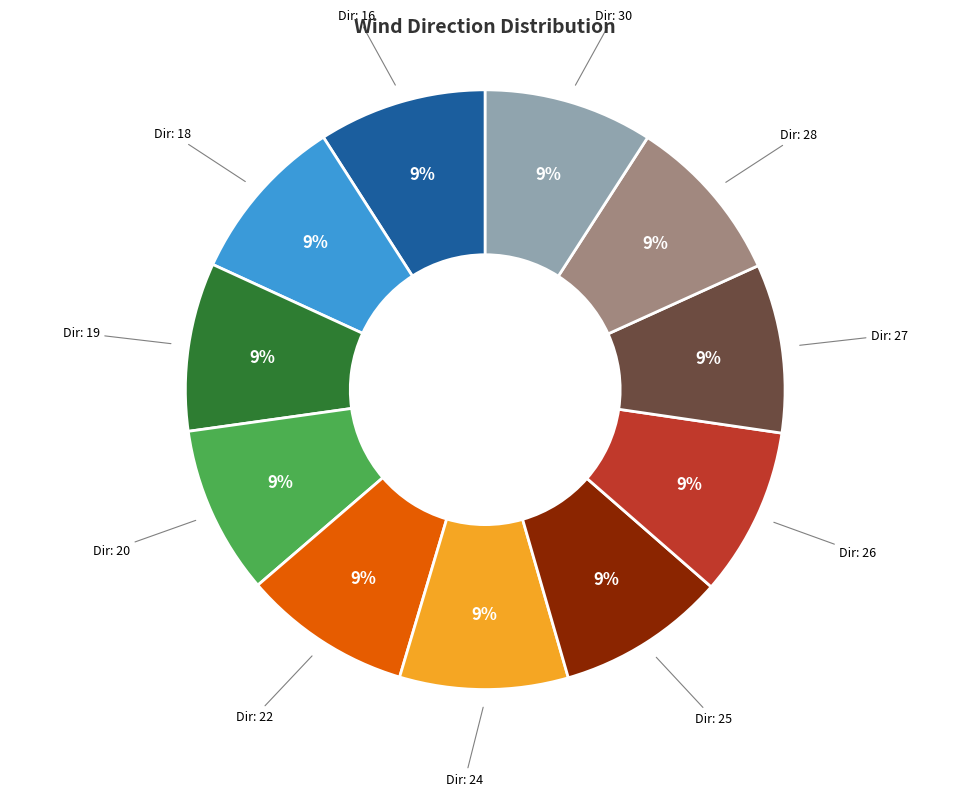

To the nearest percent, what is the average slice percentage?

9%